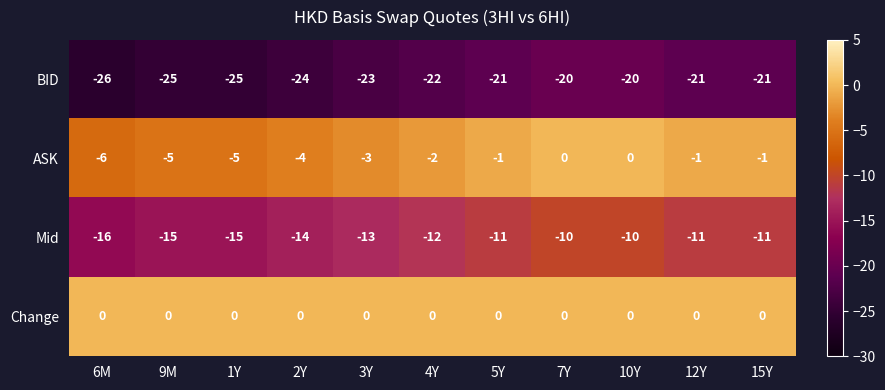

The Change series shows 0 at 6M. True or false?

True